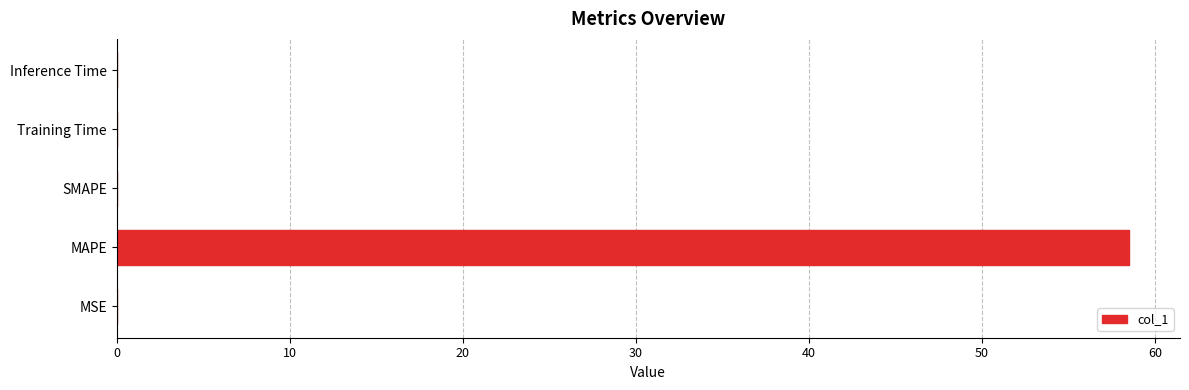

Read the value at MAPE.

58.5